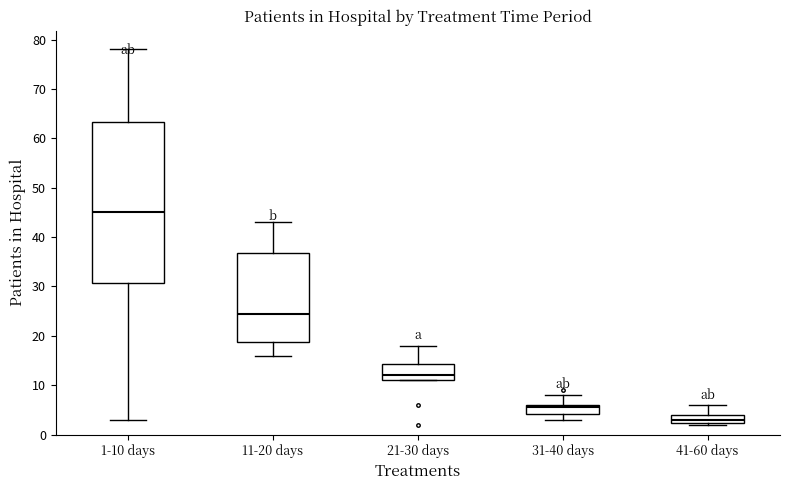

Reading left to right, transcribe this box plot: for each box, give where its median line is, the range the box spans, and where its two whiskers end, as read against the y-axis. The values are not printed on the chart, so give them approximately, as read against the axis.

1-10 days: median 45, box 31 to 63, whiskers 3 to 78
11-20 days: median 25, box 19 to 37, whiskers 16 to 43
21-30 days: median 12, box 11 to 14, whiskers 11 to 18
31-40 days: median 6 (just below the box's upper edge), box 4 to 6, whiskers 3 to 8
41-60 days: median 3, box 2 to 4, whiskers 2 to 6